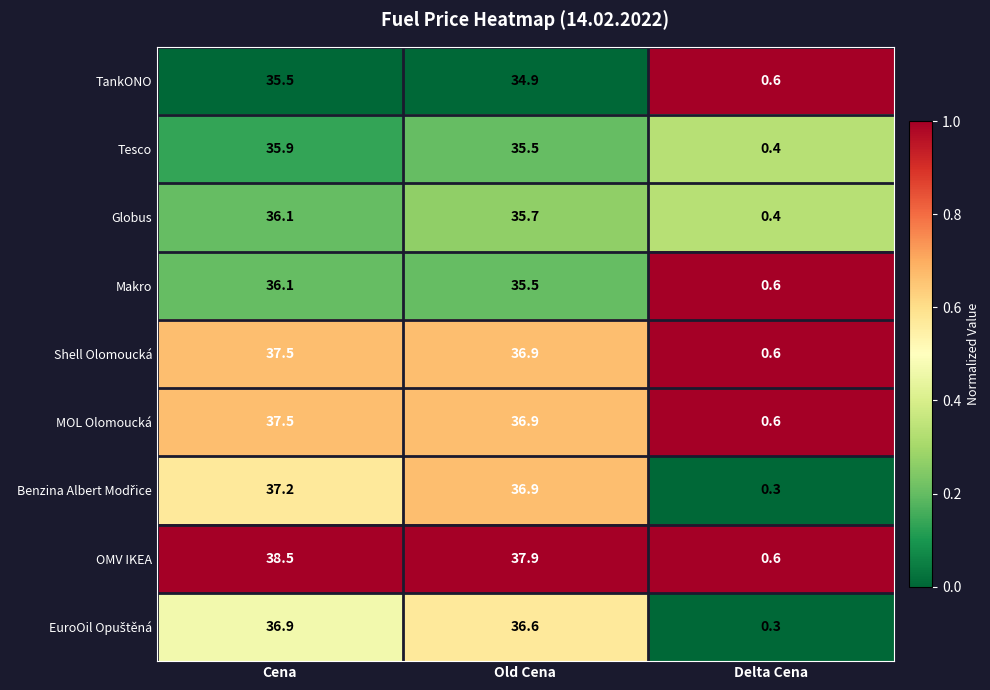

Count the number of data series in this chart.

9